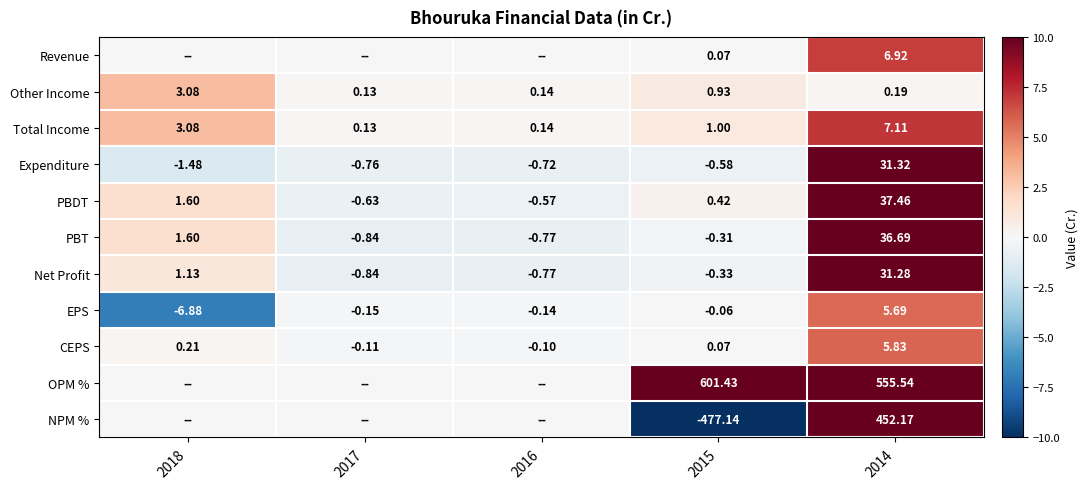

Where does the EPS series first go above 0?

2014